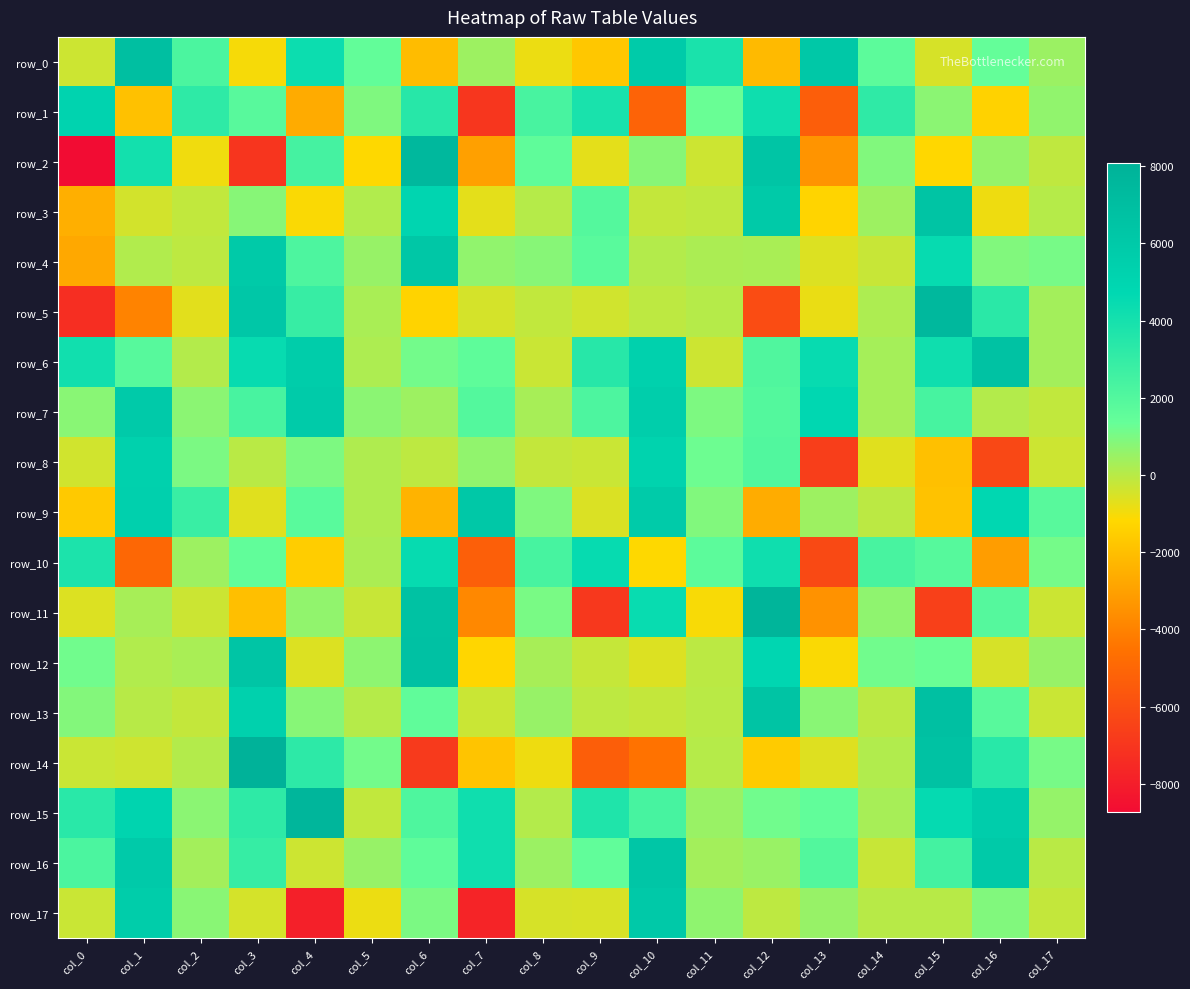

Count the number of data series in this chart.

18